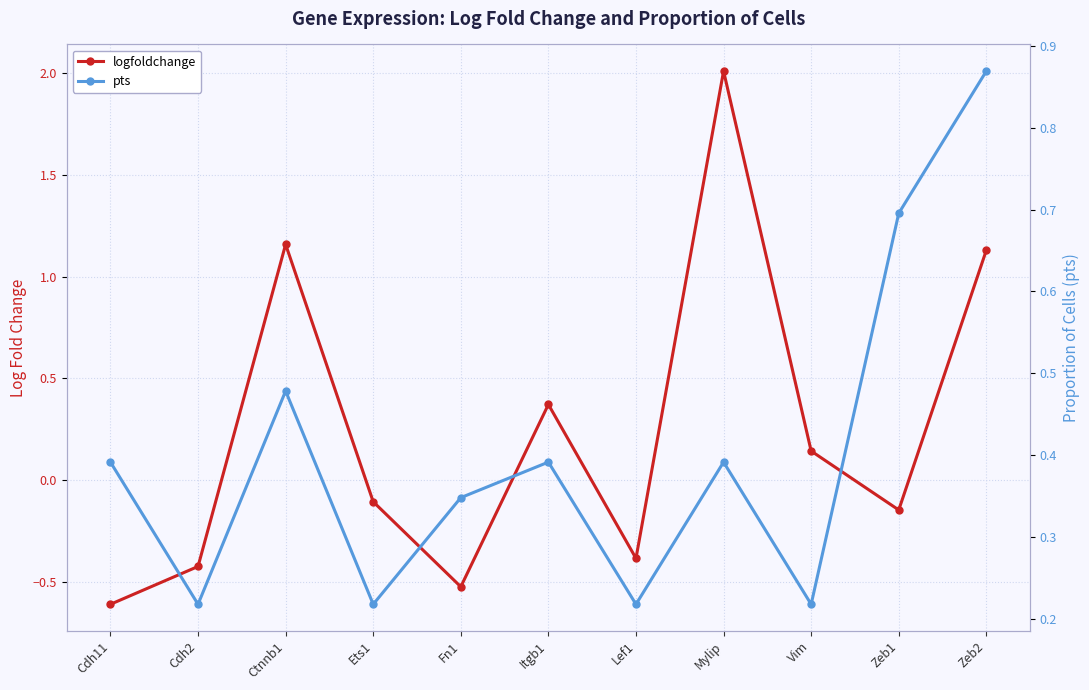

At how many categories does at least one series exceed 1?

3